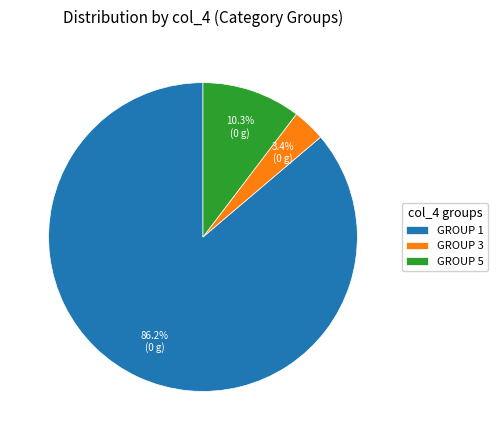

Which slice is the smallest?

GROUP 3